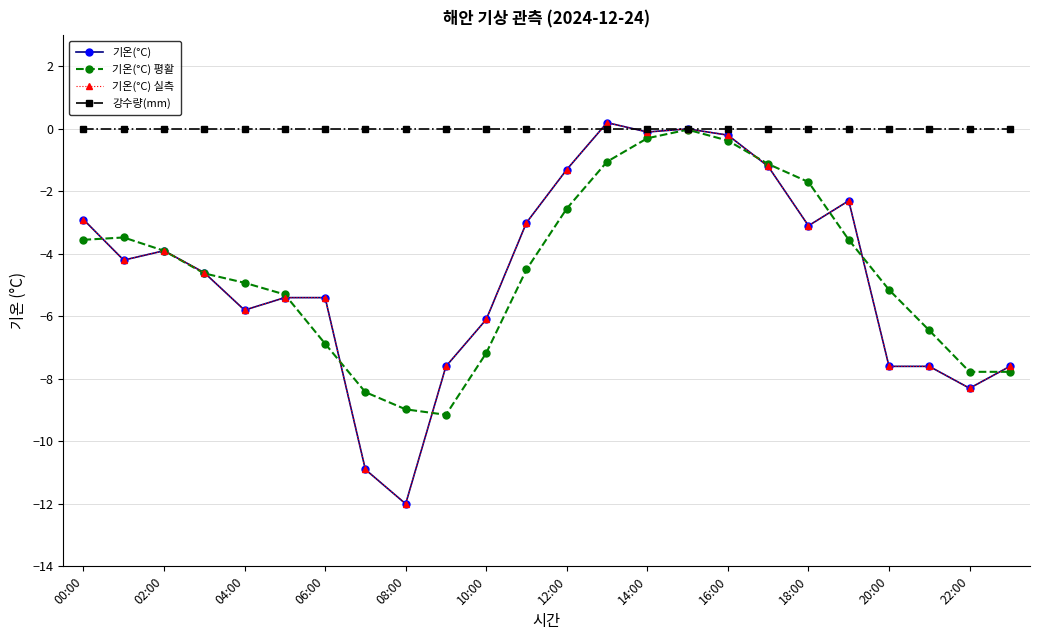

Is this an area chart (filled region under the line)?

No